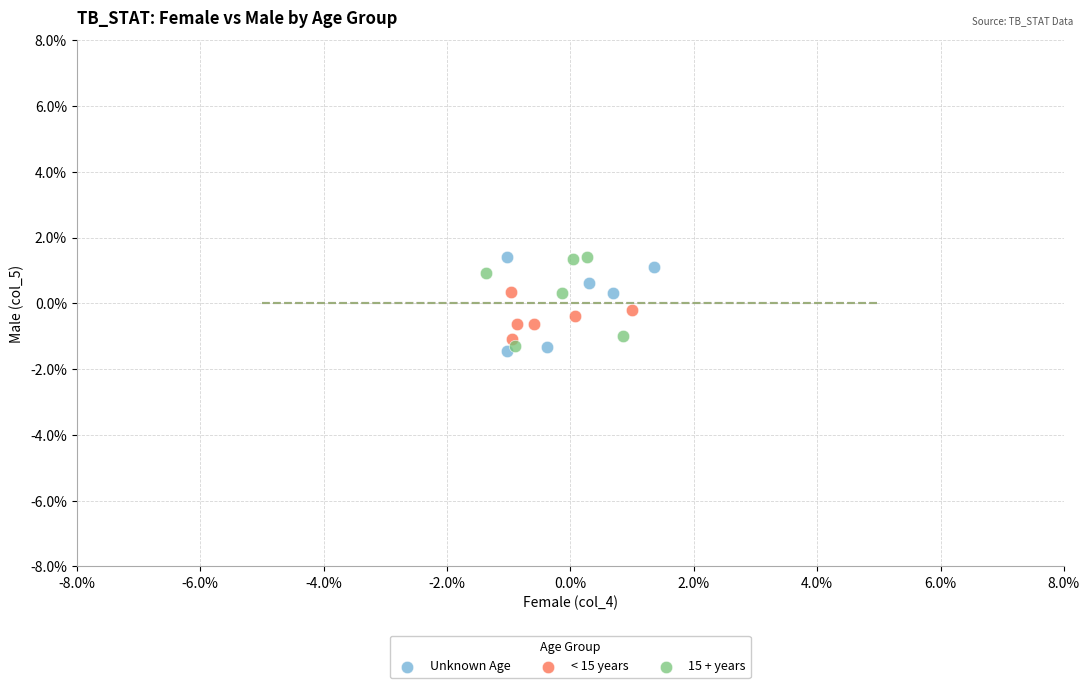

What are all the series names shown in the legend?

Unknown Age, < 15 years, 15 + years